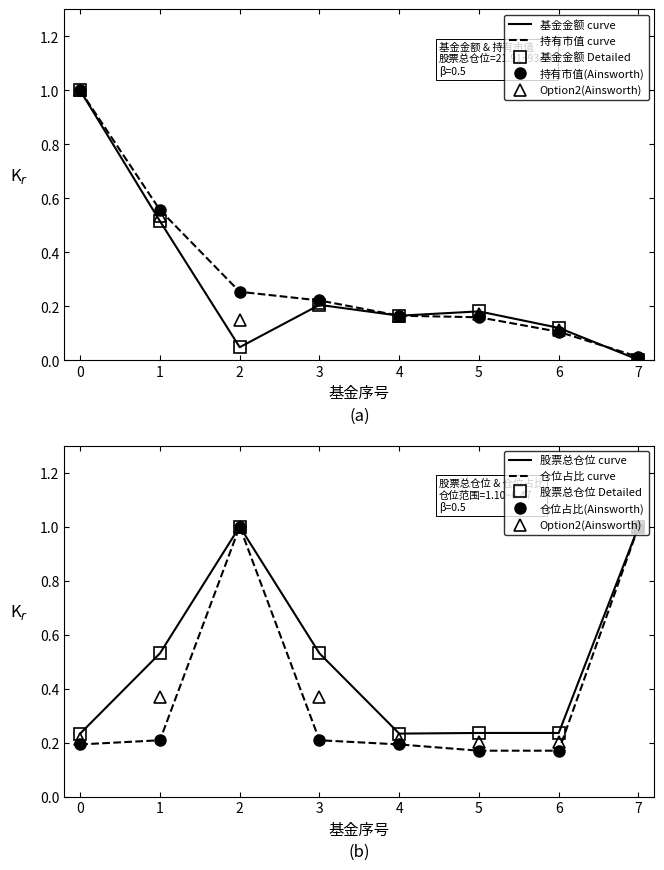

Is this an area chart (filled region under the line)?

No